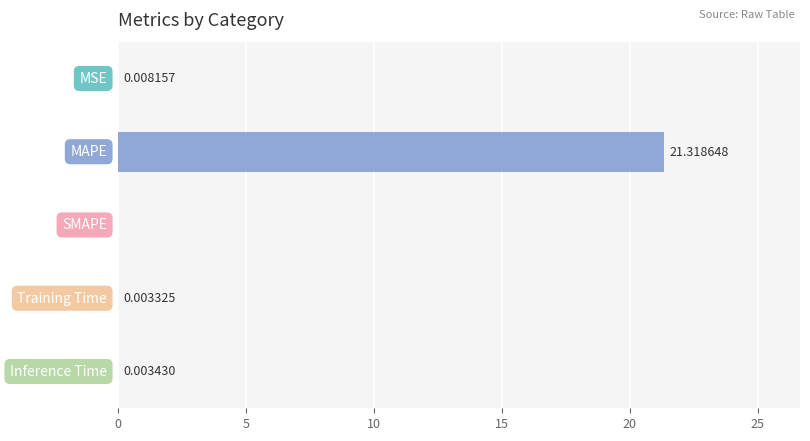

What is the maximum value shown in the chart?

21.3